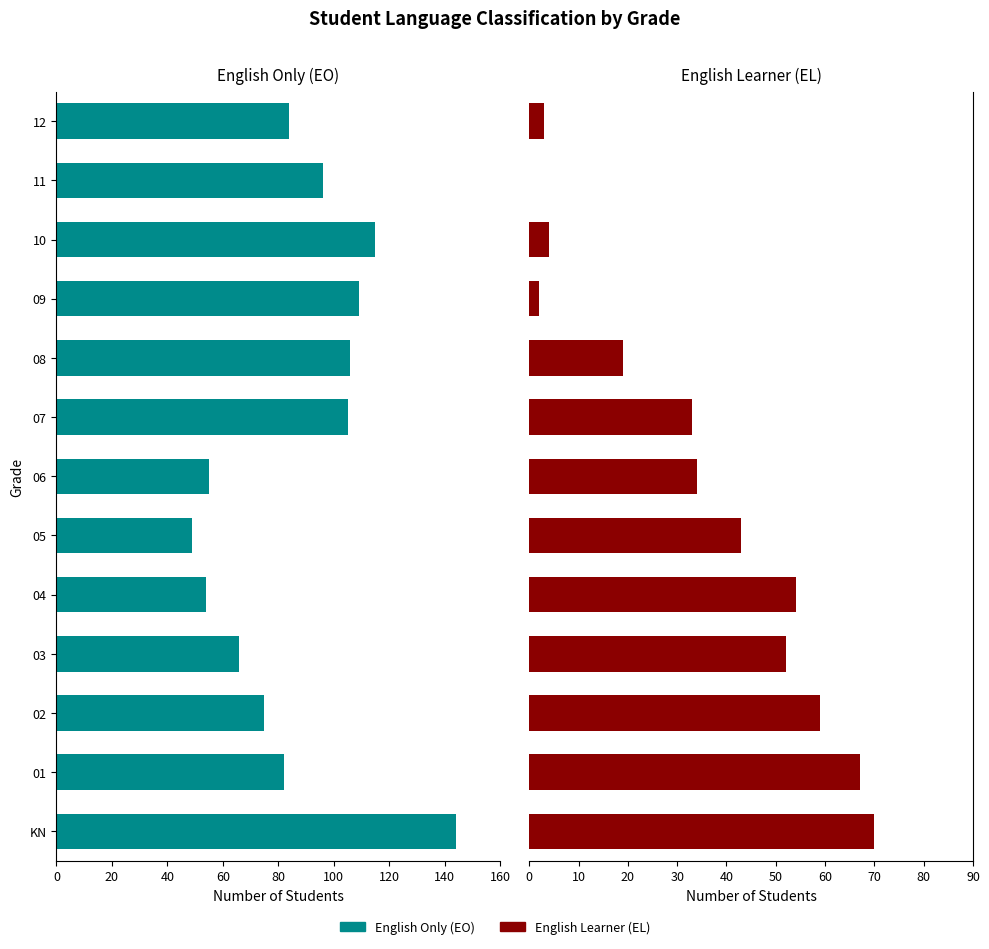

True or false: English Learner (EL) has a value of 59 at 02.

True